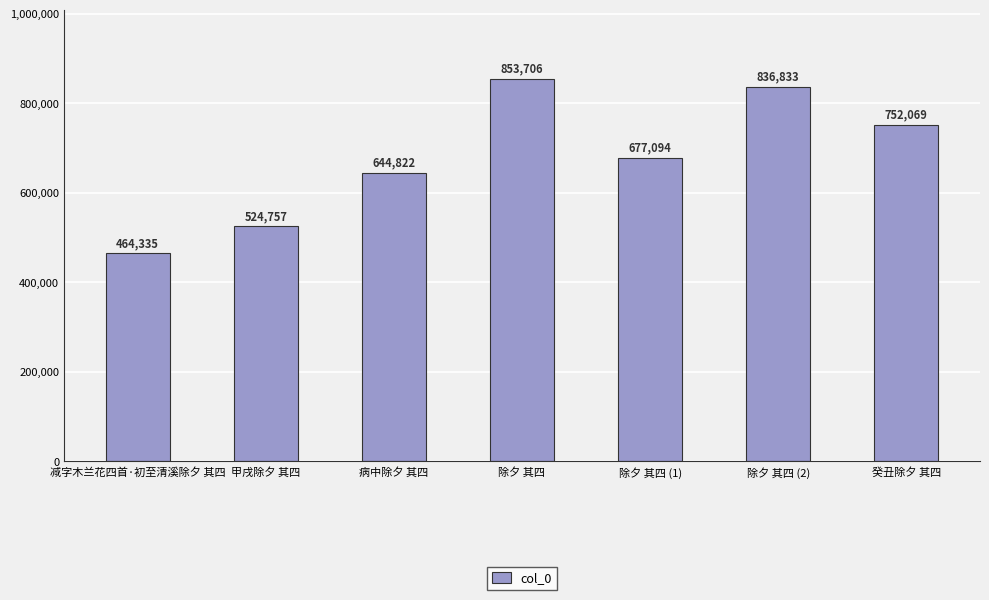

What is the label of the 2nd bar from the left?

甲戌除夕 其四